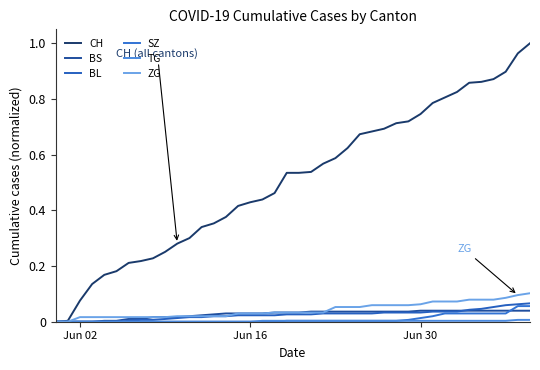

Is this an area chart (filled region under the line)?

No